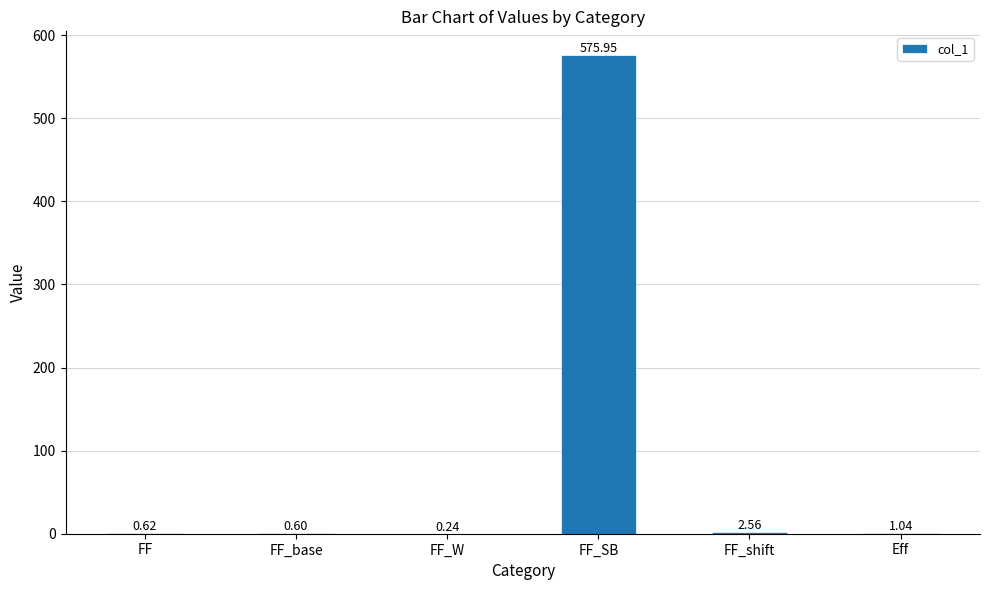

What is the change in value from FF_base to FF_shift?

+2.0